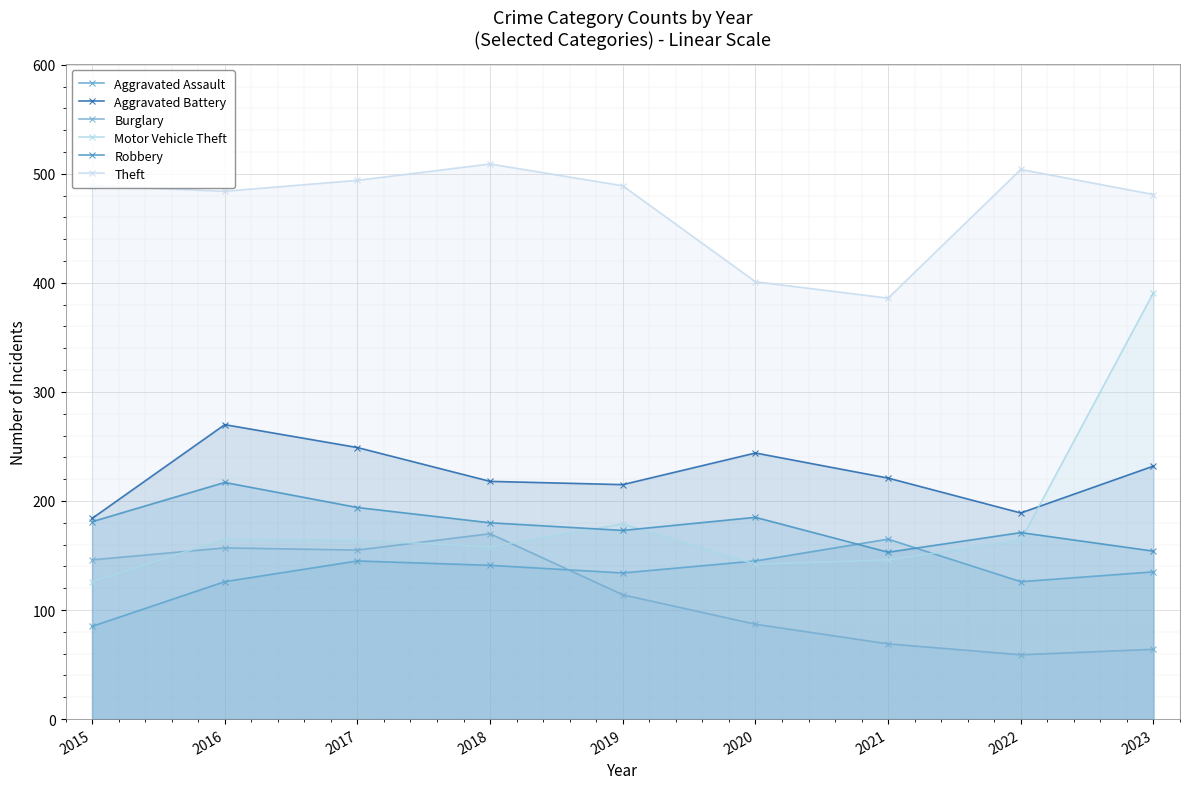

What is the approximate value of Aggravated Battery at 2021?

221